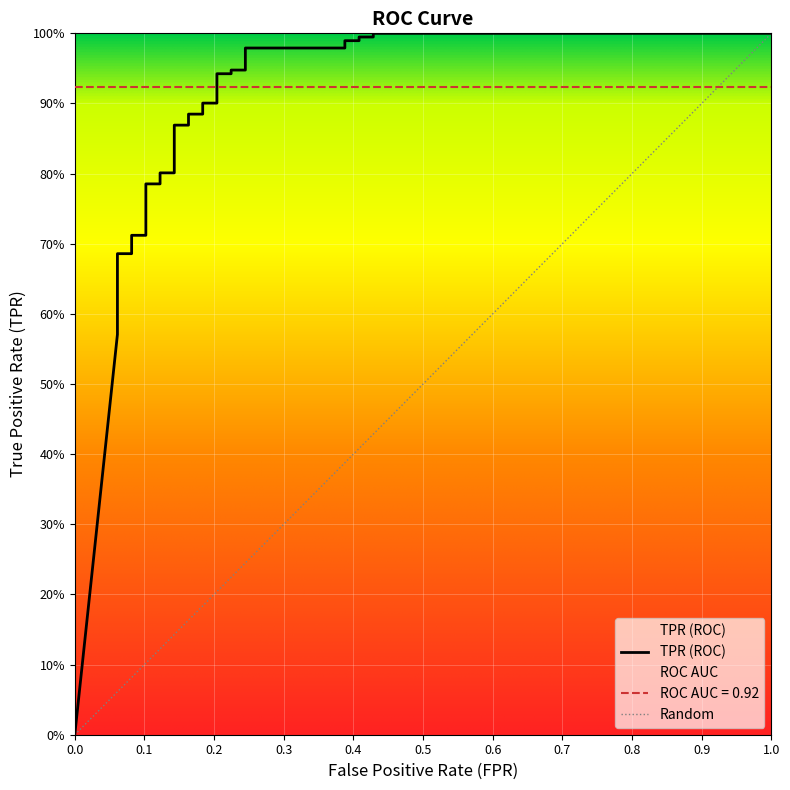

What is the label of the 26th point from the left?

25